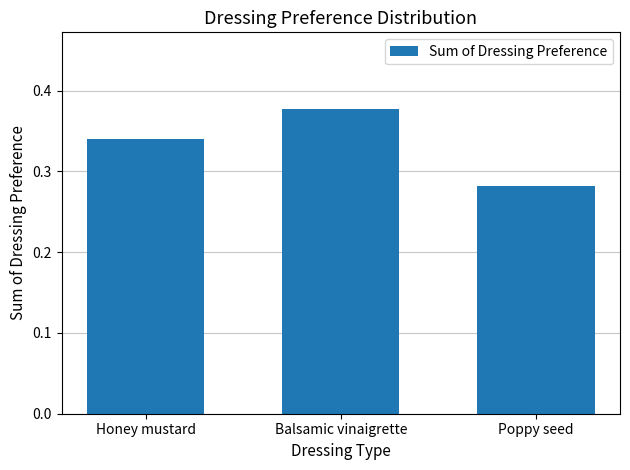

What is the label of the 3rd bar from the right?

Honey mustard